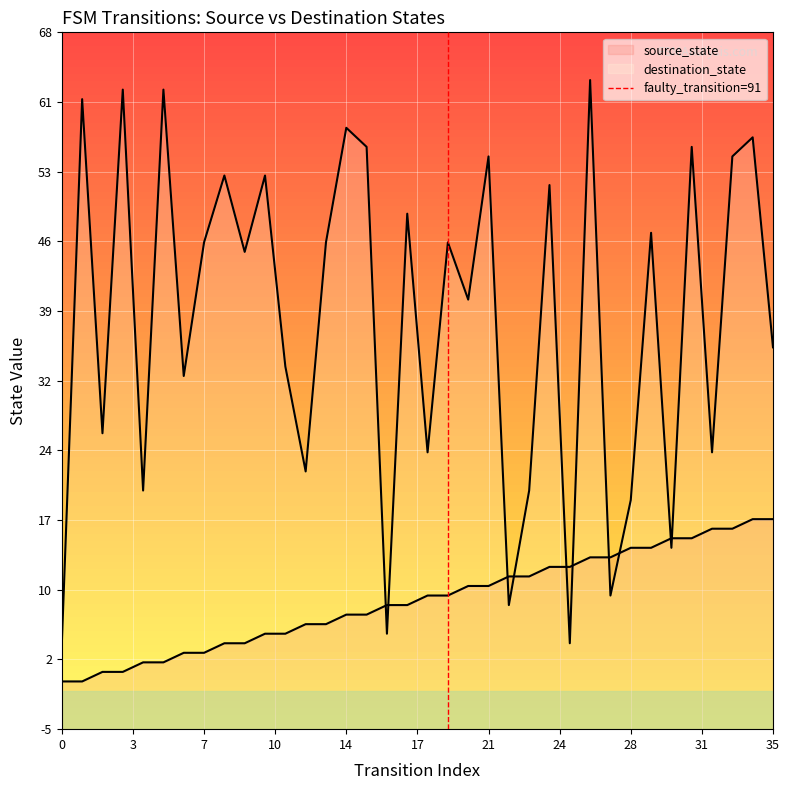

Reading left to right, what are all the values shown in this chart?

source_state: 0	0	1	1	2	2	3	3	4	4	5	5	6	6	7	7	8	8	9	9	10	10	11	11	12	12	13	13	14	14	15	15	16	16	17	17
destination_state: 4	61	26	62	20	62	32	46	53	45	53	33	22	46	58	56	5	49	24	46	40	55	8	20	52	4	63	9	19	47	14	56	24	55	57	35